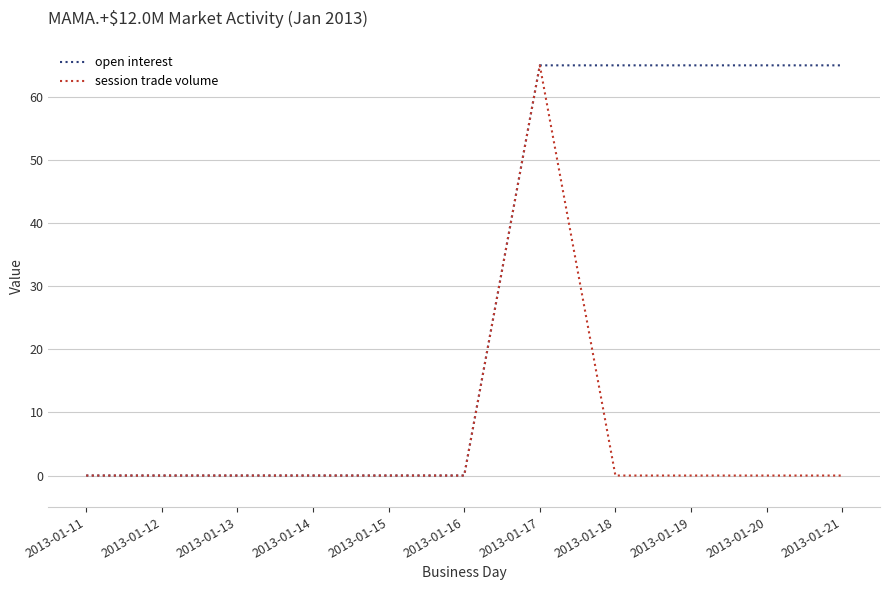

Count the number of categories in the chart.

11